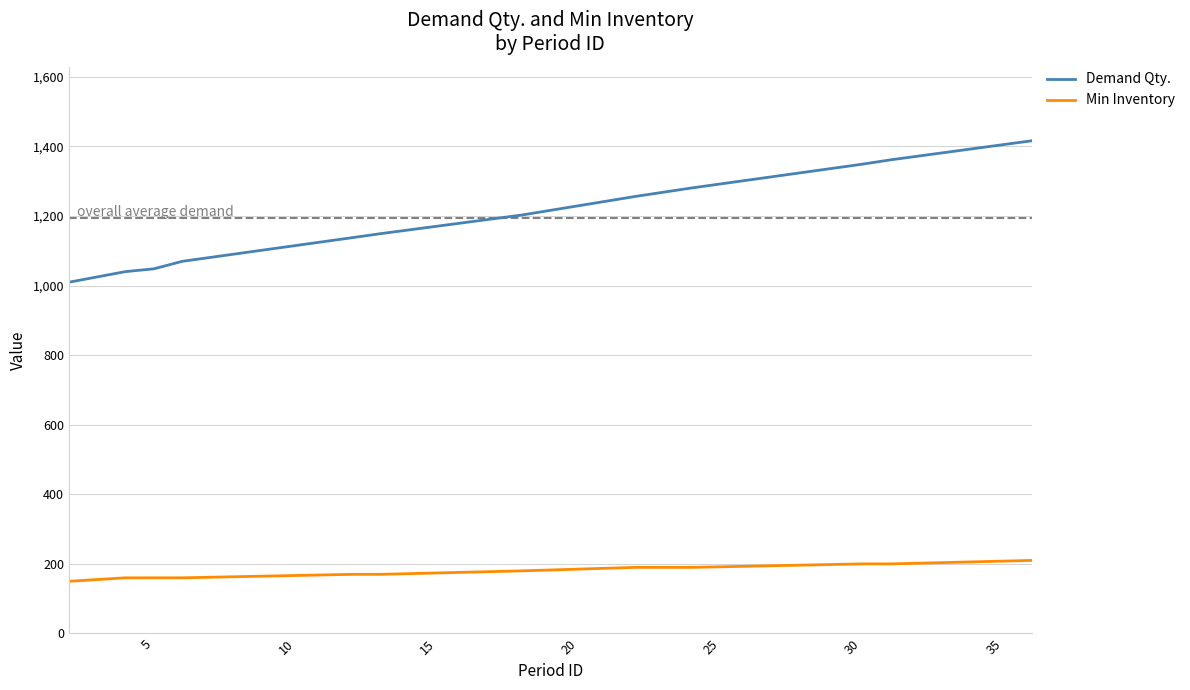

What is the minimum value for Min Inventory?

150.0